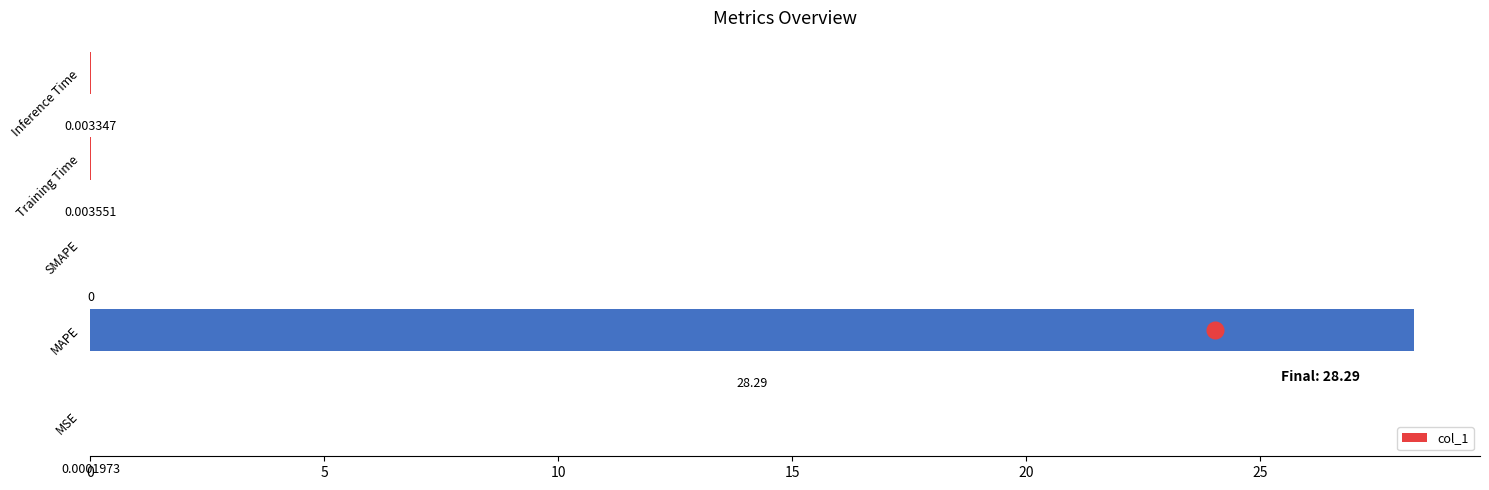

What is the sum of all values?

28.3